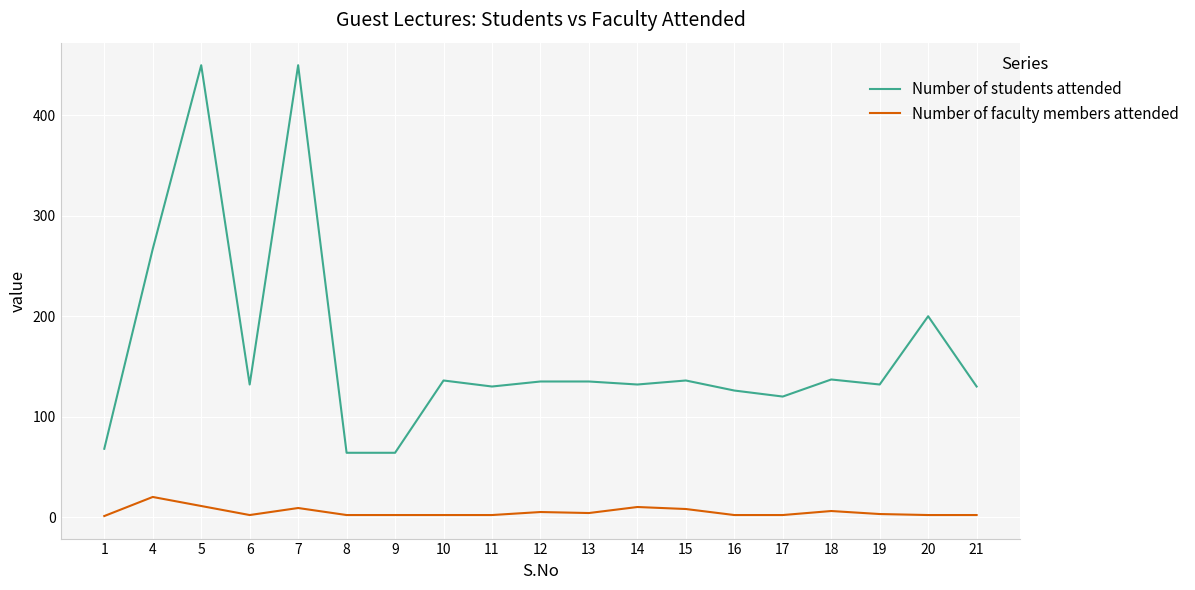

Rank the series at 14 from lowest to highest value.

Number of faculty members attended, Number of students attended